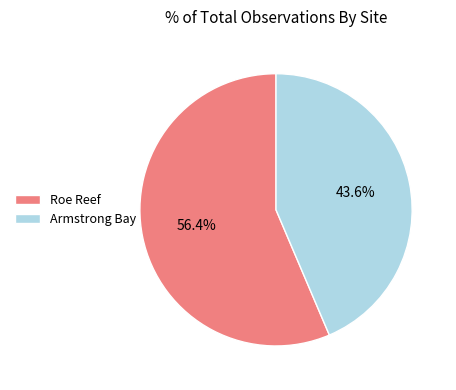

Rank the categories by value from lowest to highest.

Armstrong Bay, Roe Reef